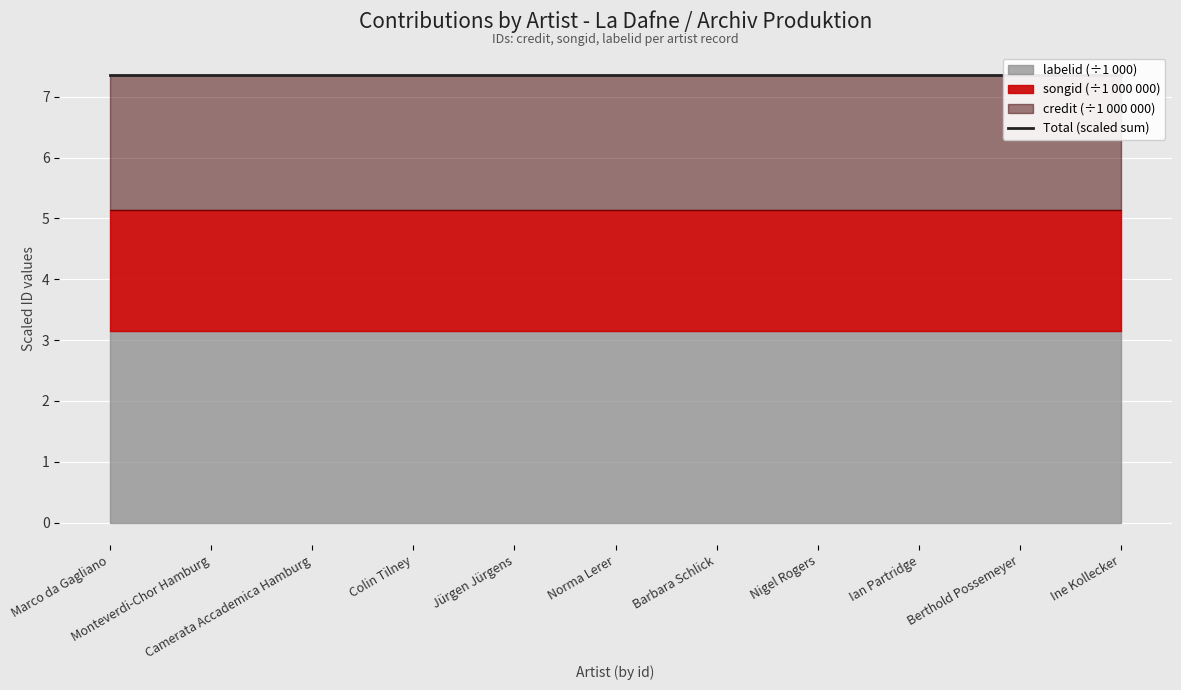

True or false: labelid and credit cross at least once.

False